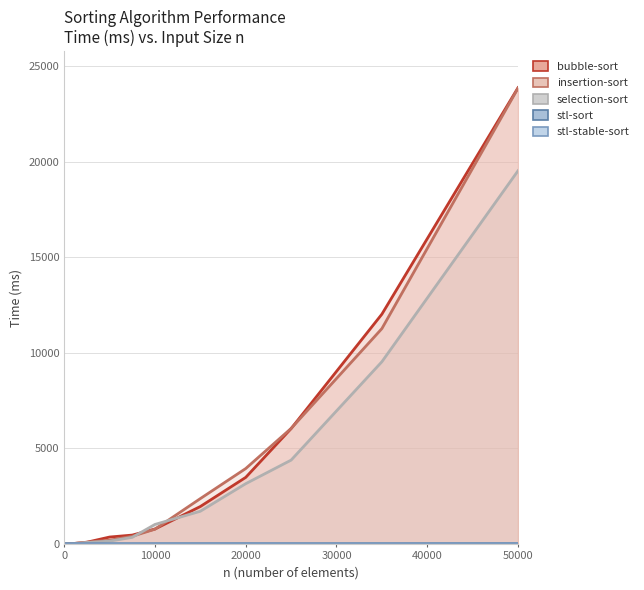

True or false: bubble-sort has a value of 10111.1 at 13.

False